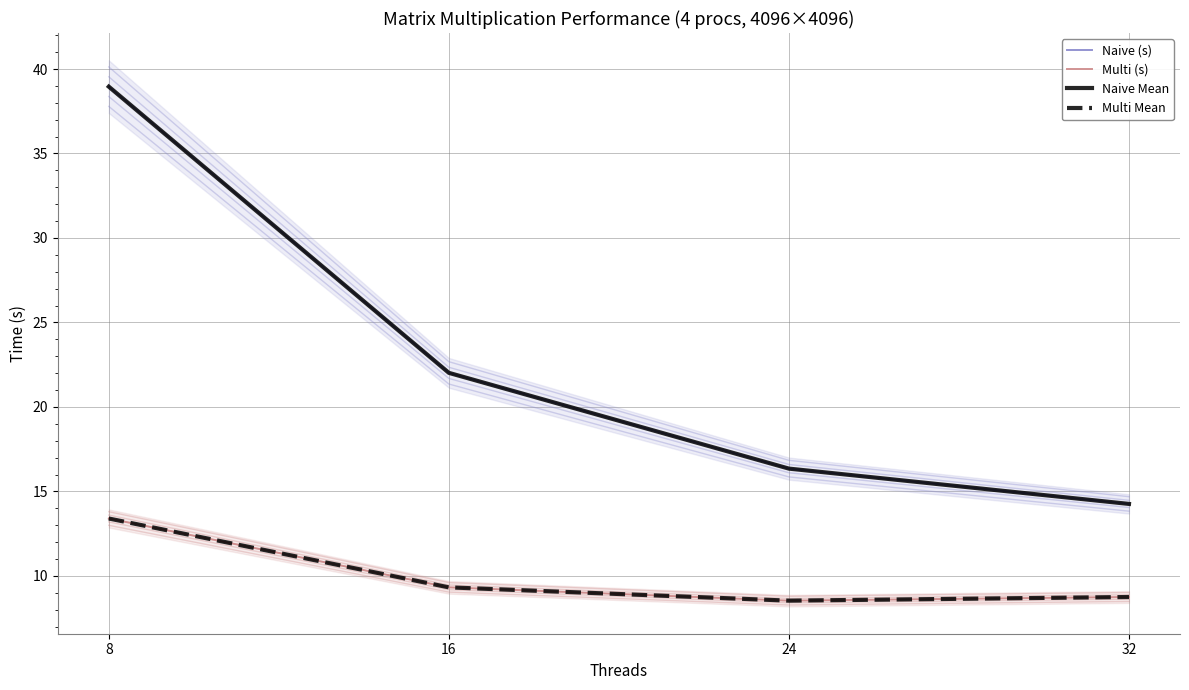

Where does the Naive Mean series first go above 22?

8